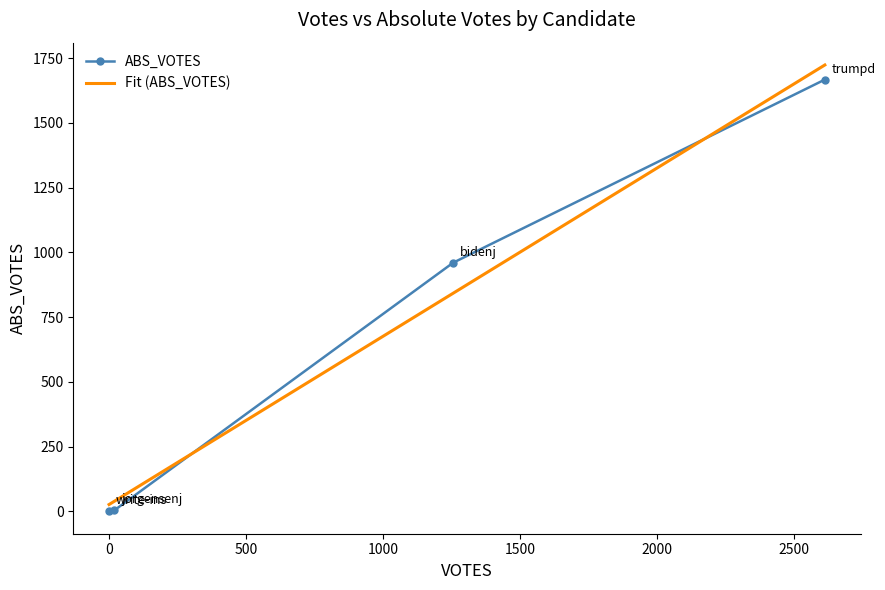

True or false: VOTES and ABS_VOTES cross at least once.

False